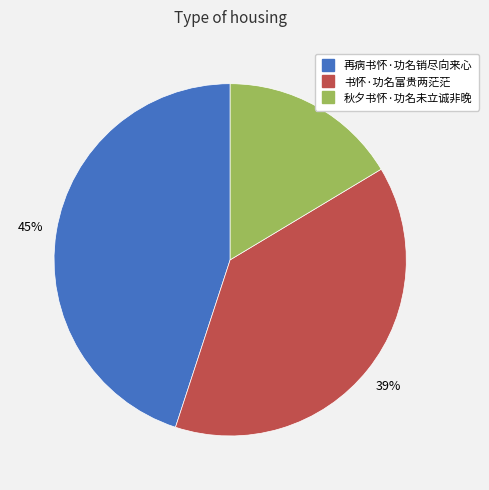

Count the number of slices in the pie.

3